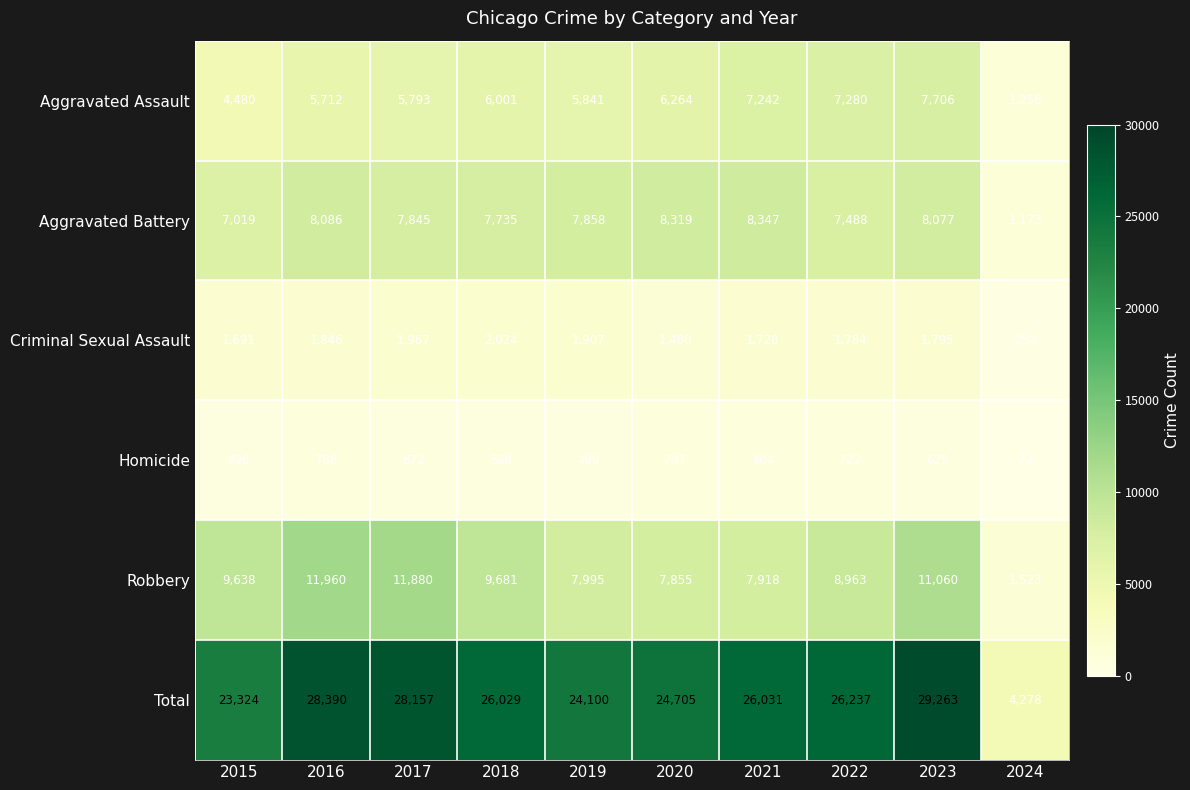

The Robbery series shows 9638 at 2015. True or false?

True